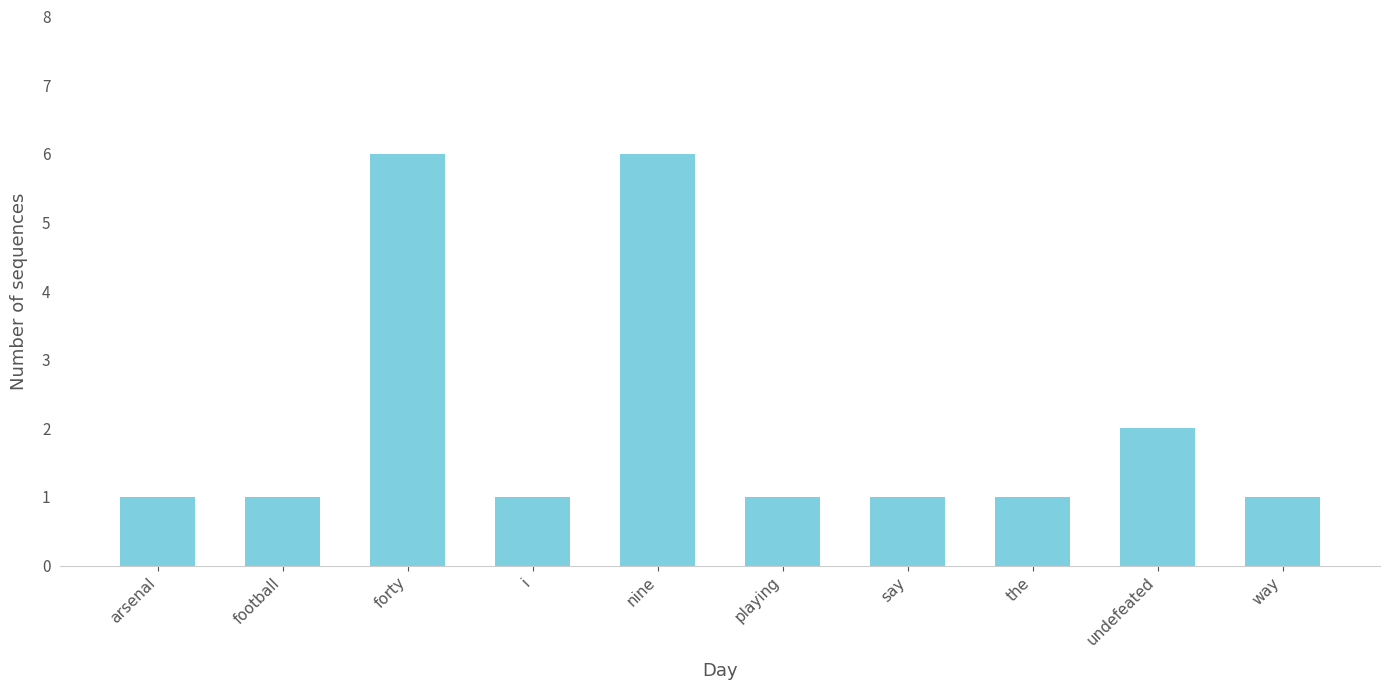

What is the smallest value displayed?

1